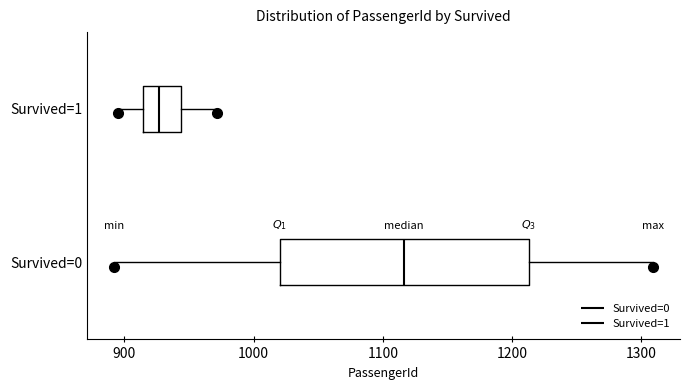

Reading bottom to top, read every box against the x-axis: the position of its median line, the range the box covers, and the ends of its whiskers. The values are not printed on the chart, so give them approximately, as read against the axis.

Survived=0: median 1120, box 1020 to 1210, whiskers 890 to 1310
Survived=1: median 930, box 910 to 940, whiskers 900 to 970